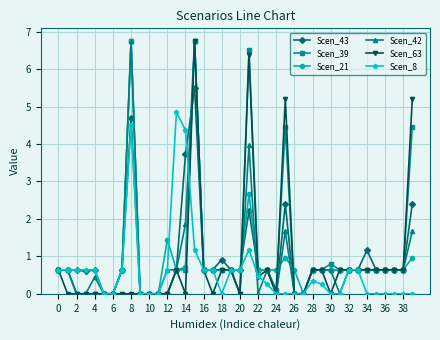

What is the maximum value shown in the chart?

6.8